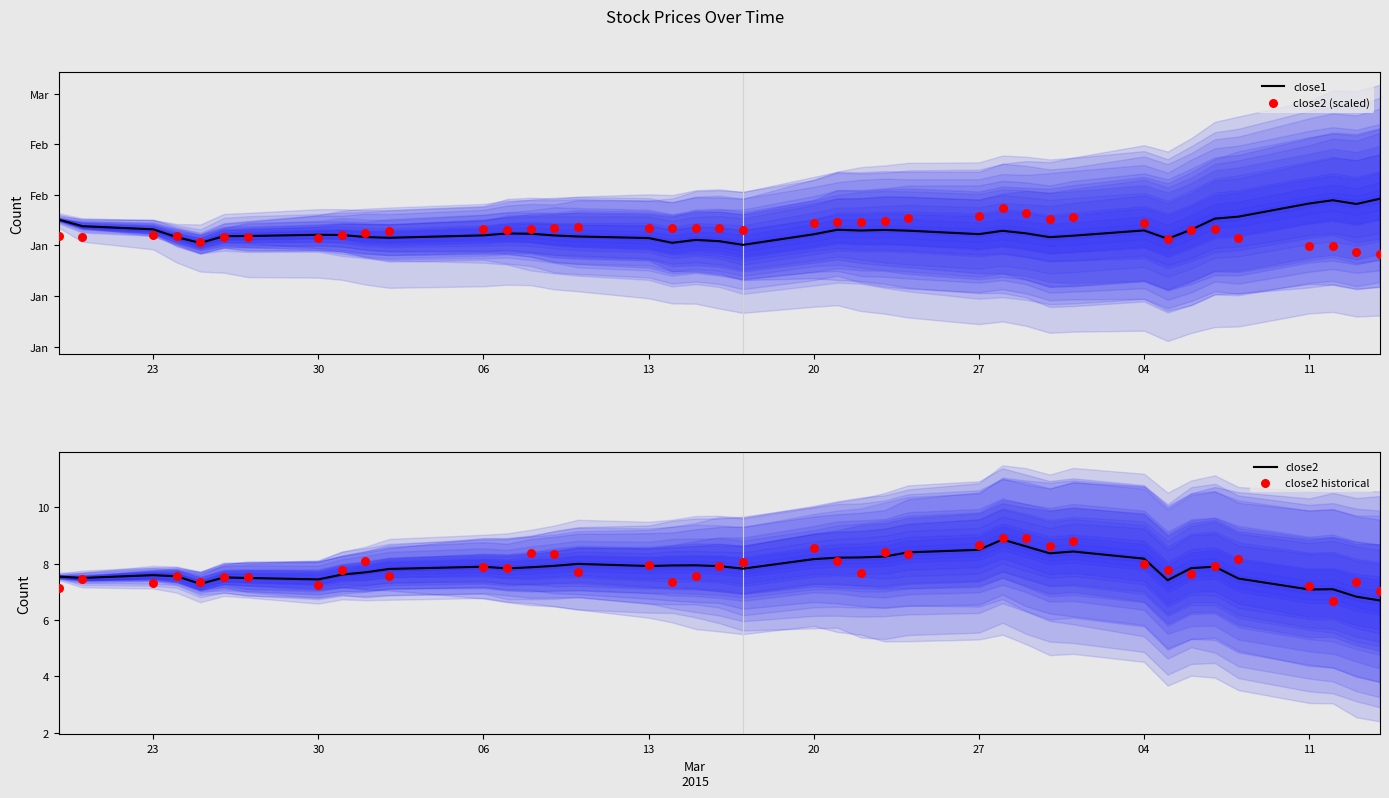

At how many categories does at least one series exceed 33?

30